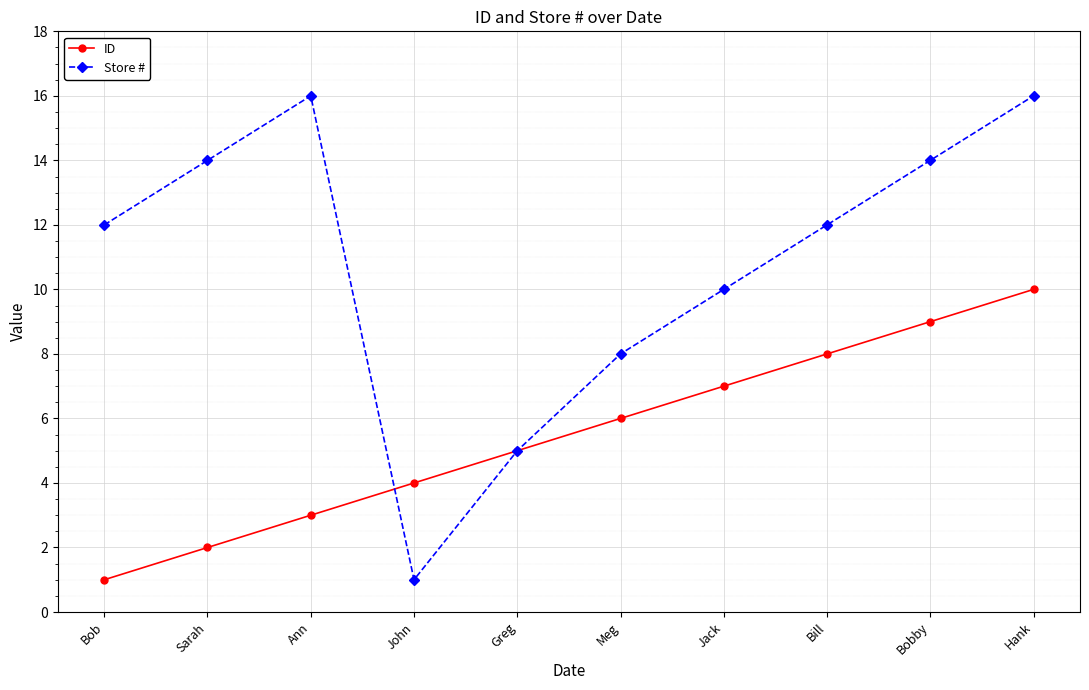

What is the difference between the highest and lowest values at Hank?

6